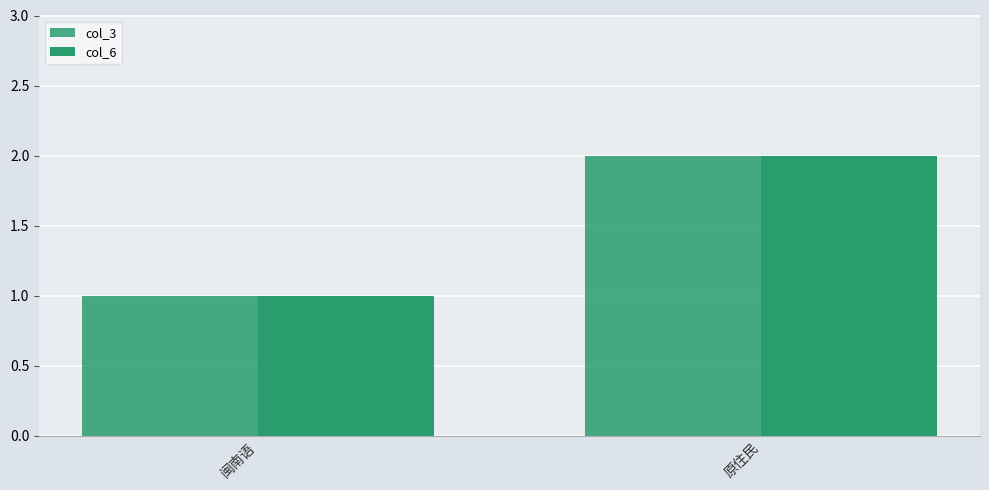

Is the value of col_6 at 原住民 greater than the value of col_3 at 闽南语?

Yes